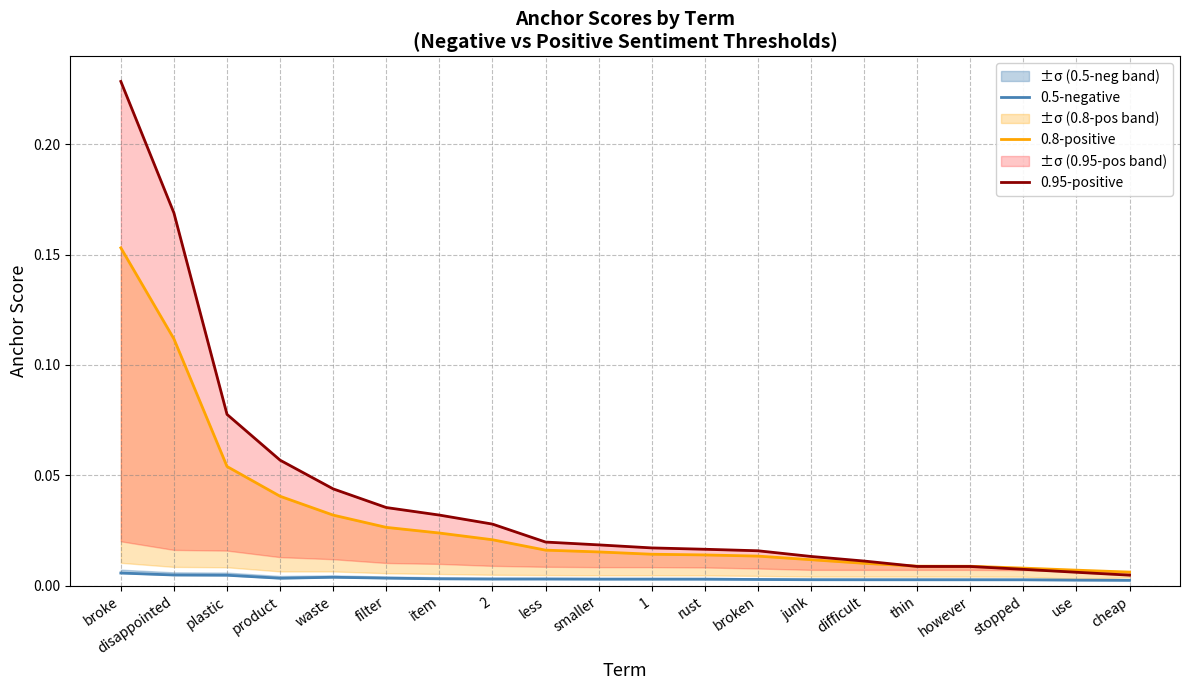

At which category is the sum across all series the highest?

broke